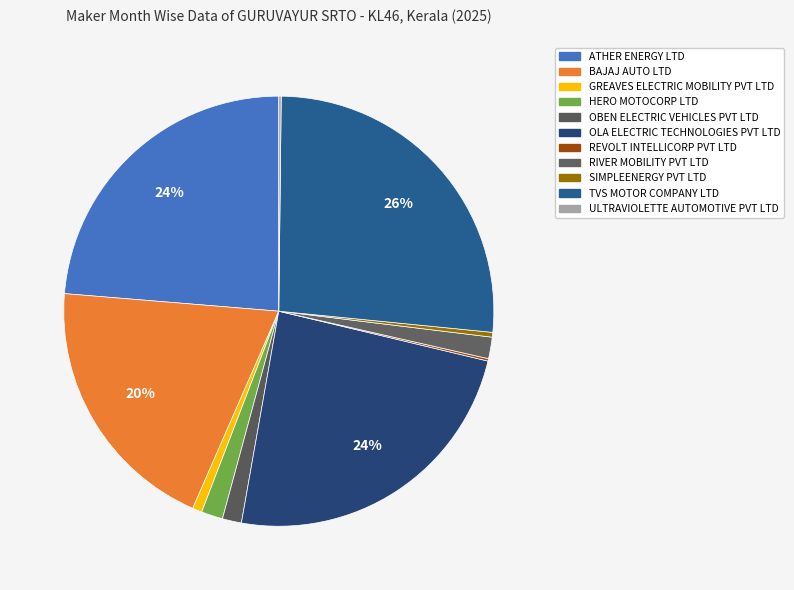

Is it true that RIVER MOBILITY PVT LTD is 15% of the pie?

False